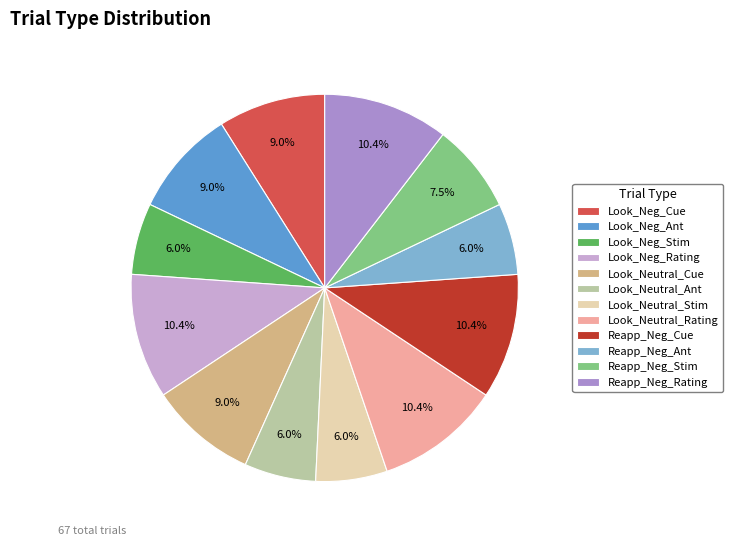

What is the ratio of the value at Reapp_Neg_Stim to the value at Reapp_Neg_Ant?

1.2